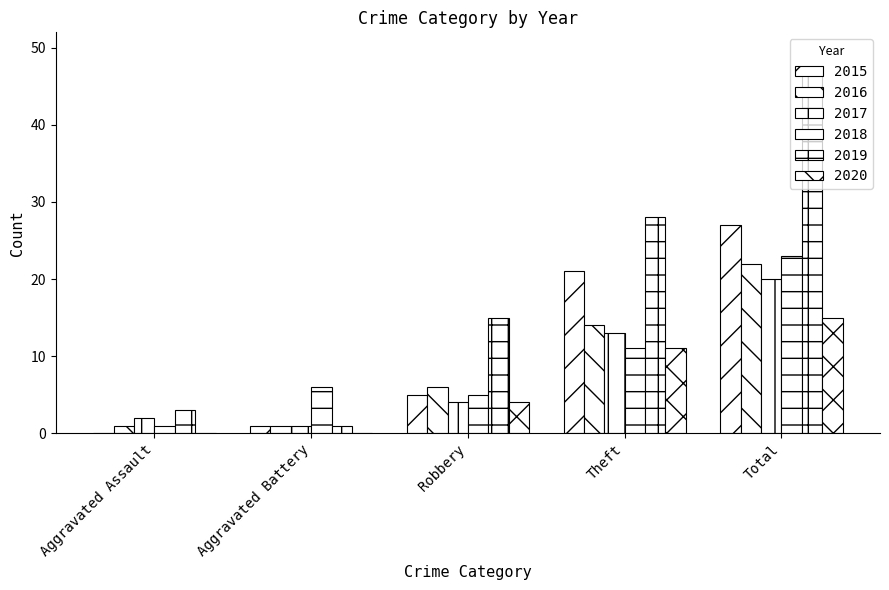

Count the number of categories in the chart.

5